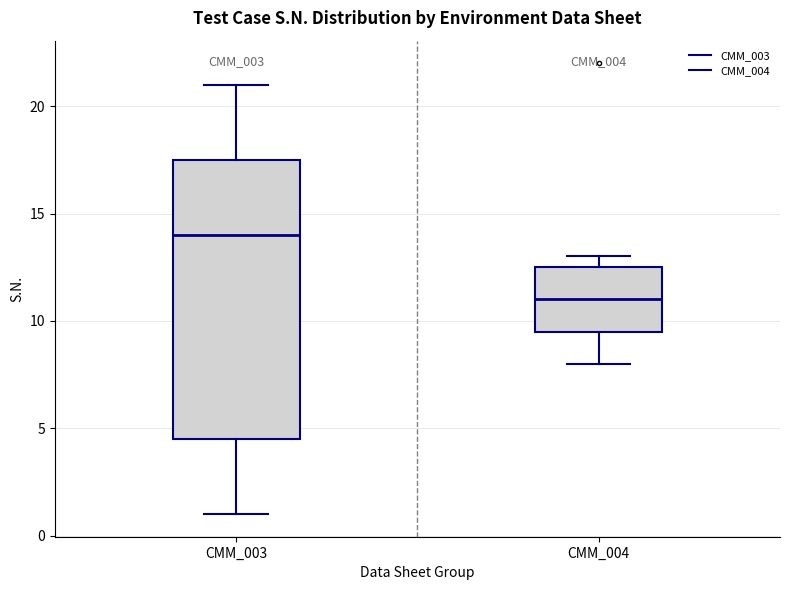

Reading left to right, transcribe this box plot: for each box, give where its median line is, the range the box spans, and where its two whiskers end, as read against the y-axis. The values are not printed on the chart, so give them approximately, as read against the axis.

CMM_003: median 14.0, box 4.5 to 17.5, whiskers 1.0 to 21.0
CMM_004: median 11.0, box 9.5 to 12.5, whiskers 8.0 to 13.0